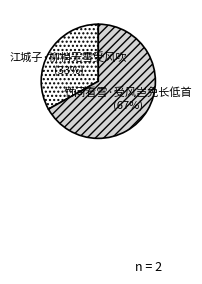

The 江城子·柳梢无雪受风吹 slice represents 43% of the pie. True or false?

False